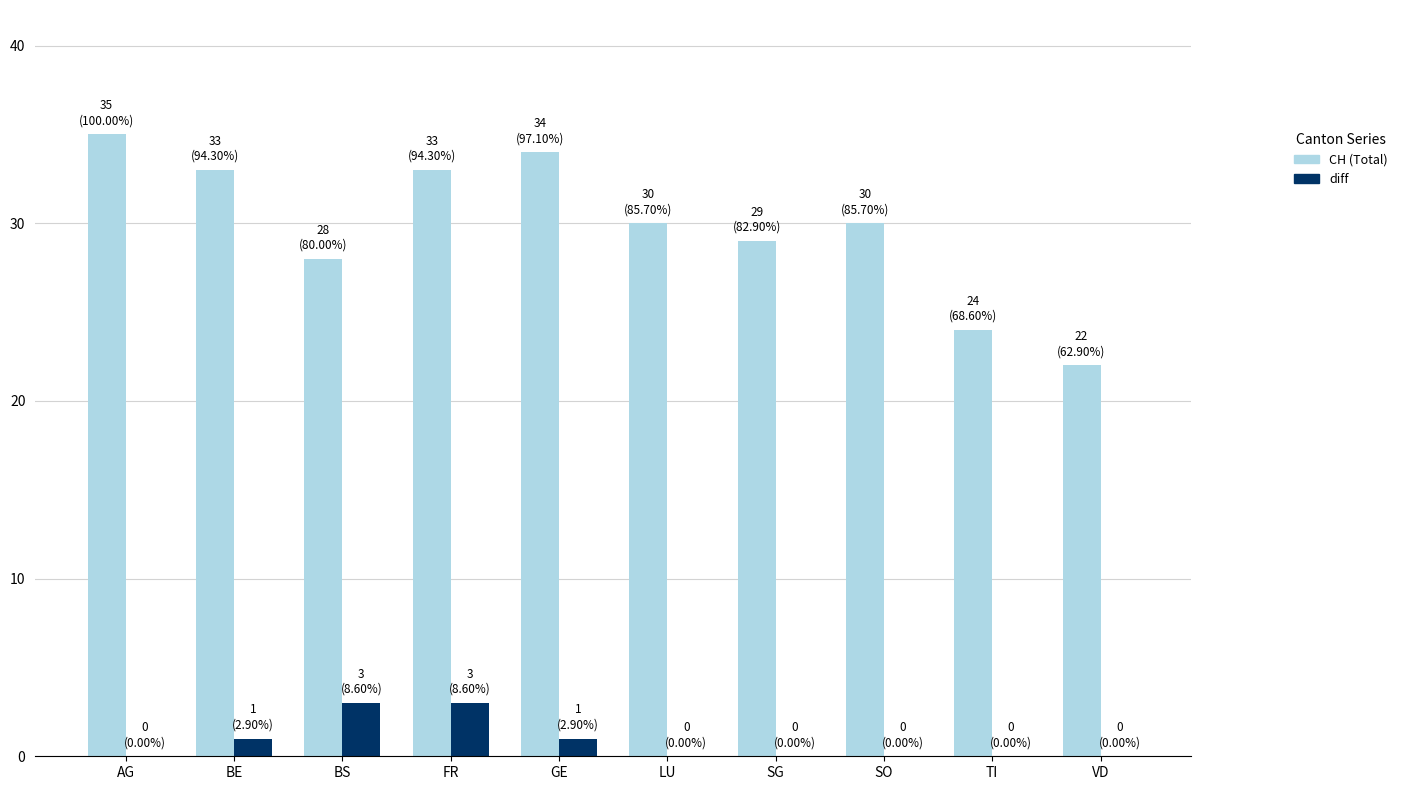

At which category is the sum across all series the highest?

FR